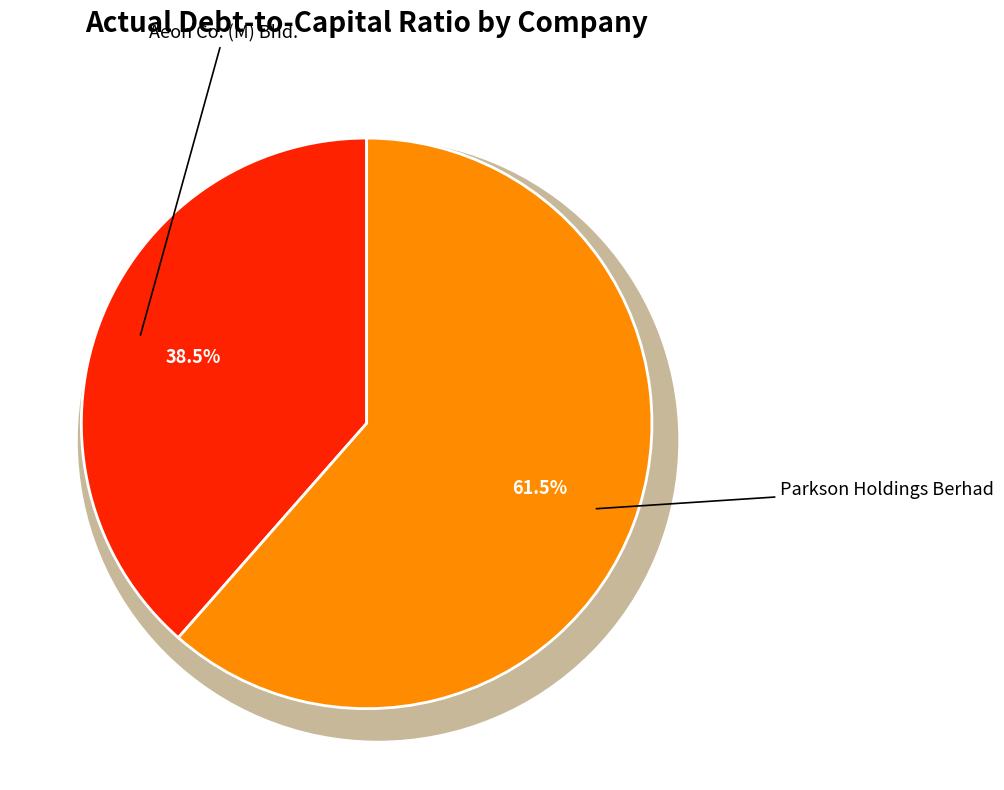

To the nearest percent, what is the difference between the Aeon Co. (M) Bhd. and Parkson Holdings Berhad slice percentages?

23%